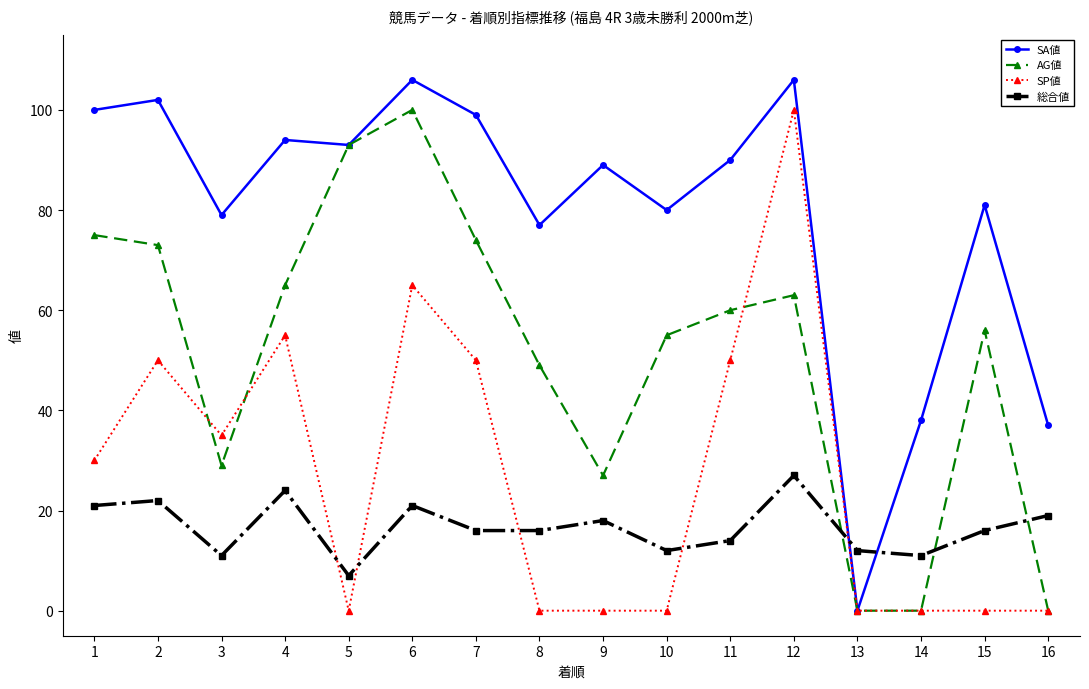

At 1, list the series in order from smallest to largest.

総合値, SP値, AG値, SA値